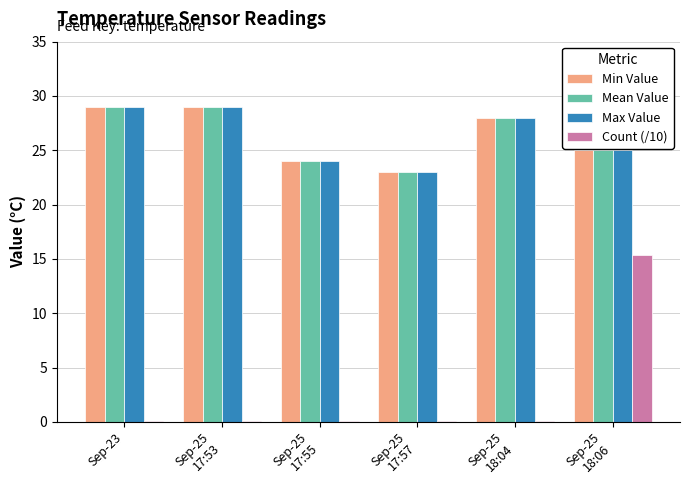

Reading right to left, what are all the values shown in this chart?

Min Value: Sep-25
18:06=25.0	Sep-25
18:04=28.0	Sep-25
17:57=23.0	Sep-25
17:55=24.0	Sep-25
17:53=29.0	Sep-23=29.0
Mean Value: Sep-25
18:06=25.0	Sep-25
18:04=28.0	Sep-25
17:57=23.0	Sep-25
17:55=24.0	Sep-25
17:53=29.0	Sep-23=29.0
Max Value: Sep-25
18:06=25.0	Sep-25
18:04=28.0	Sep-25
17:57=23.0	Sep-25
17:55=24.0	Sep-25
17:53=29.0	Sep-23=29.0
Count (/10): Sep-25
18:06=15.4	Sep-25
18:04=0.1	Sep-25
17:57=0.1	Sep-25
17:55=0.1	Sep-25
17:53=0.1	Sep-23=0.1